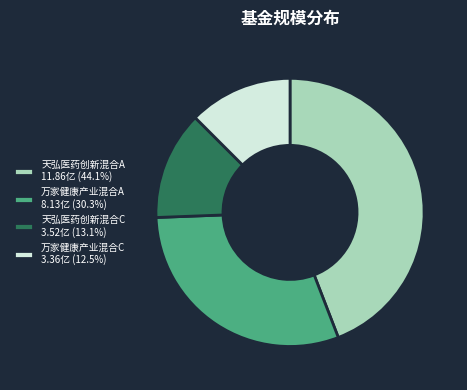

What is the ratio of the value at 天弘医药创新混合A 11.86亿 (44.1%) to the value at 万家健康产业混合A 8.13亿 (30.3%)?

1.5